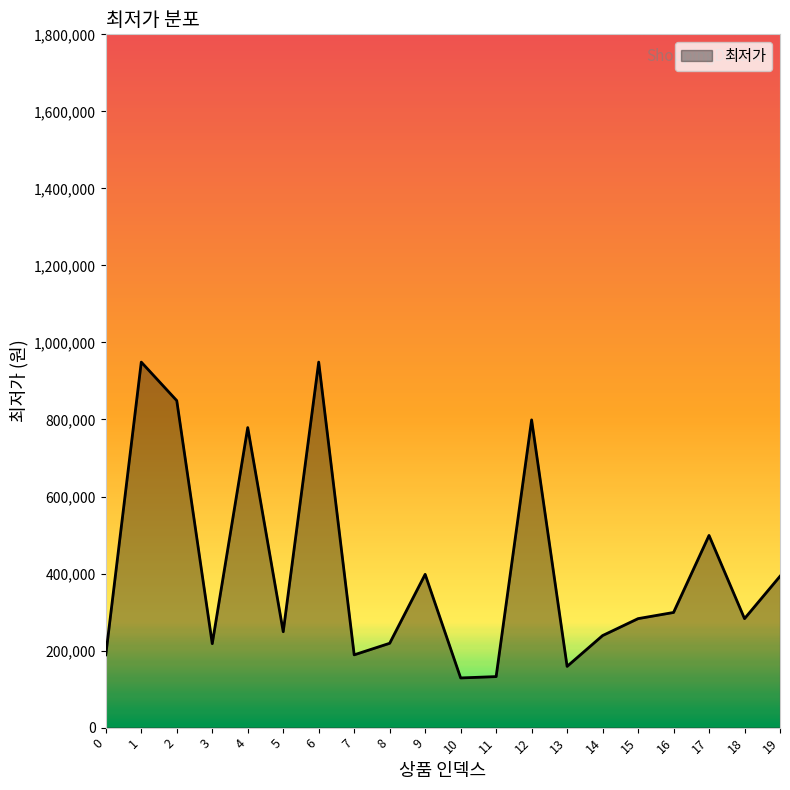

What is the maximum value shown in the chart?

949000